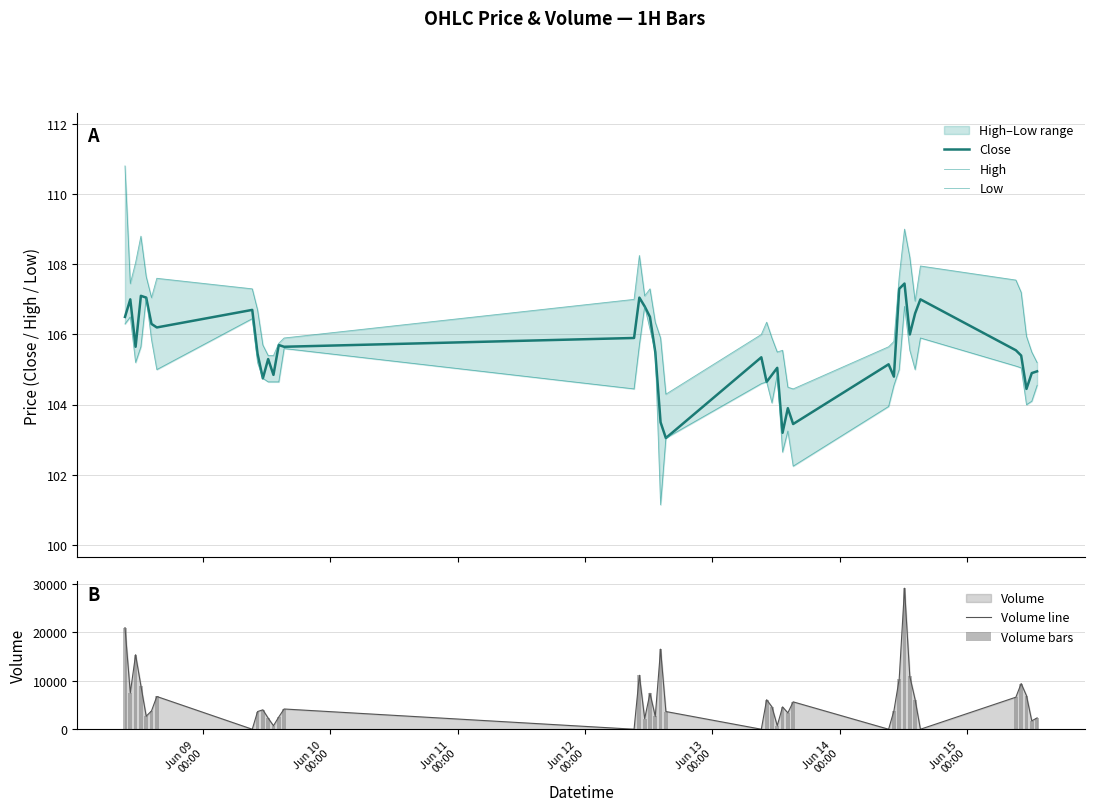

How many bars are there in total?

200